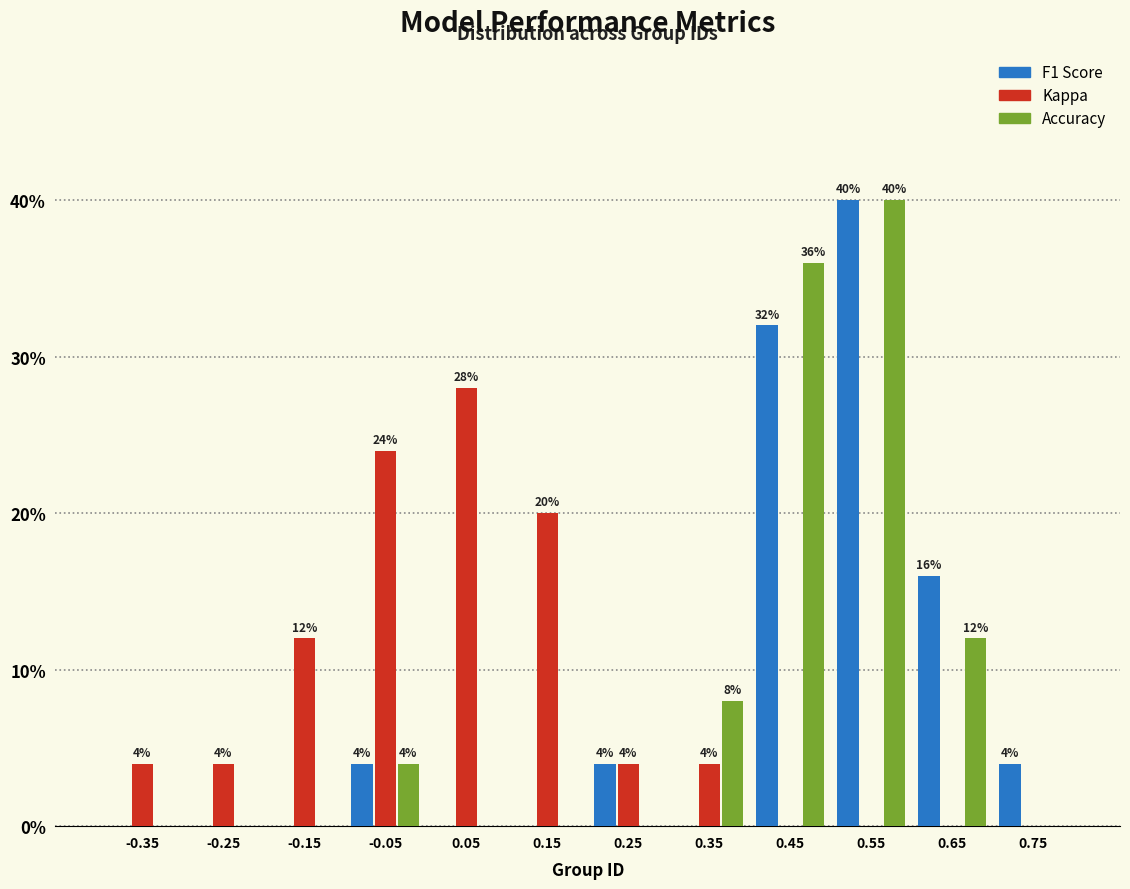

In the Accuracy series, which range on the x-axis has the tallest bar?

0.5 to 0.6